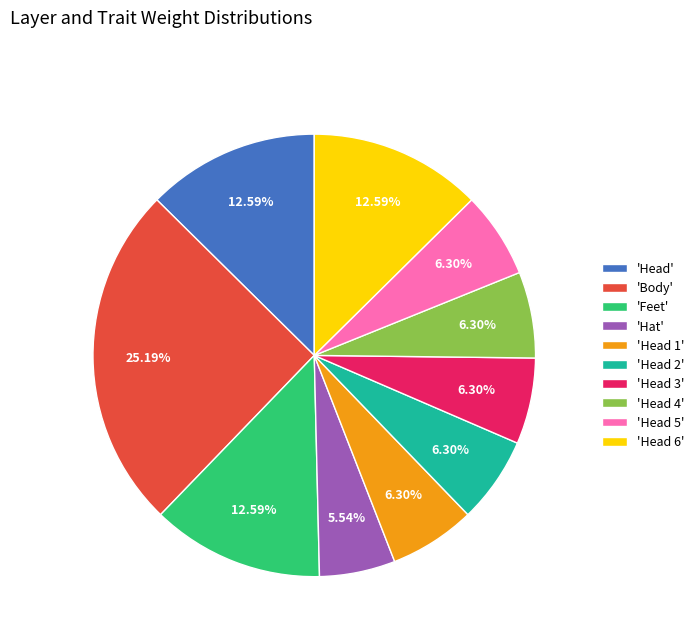

Which has a higher value, 'Head 1' or 'Head 6'?

'Head 6'